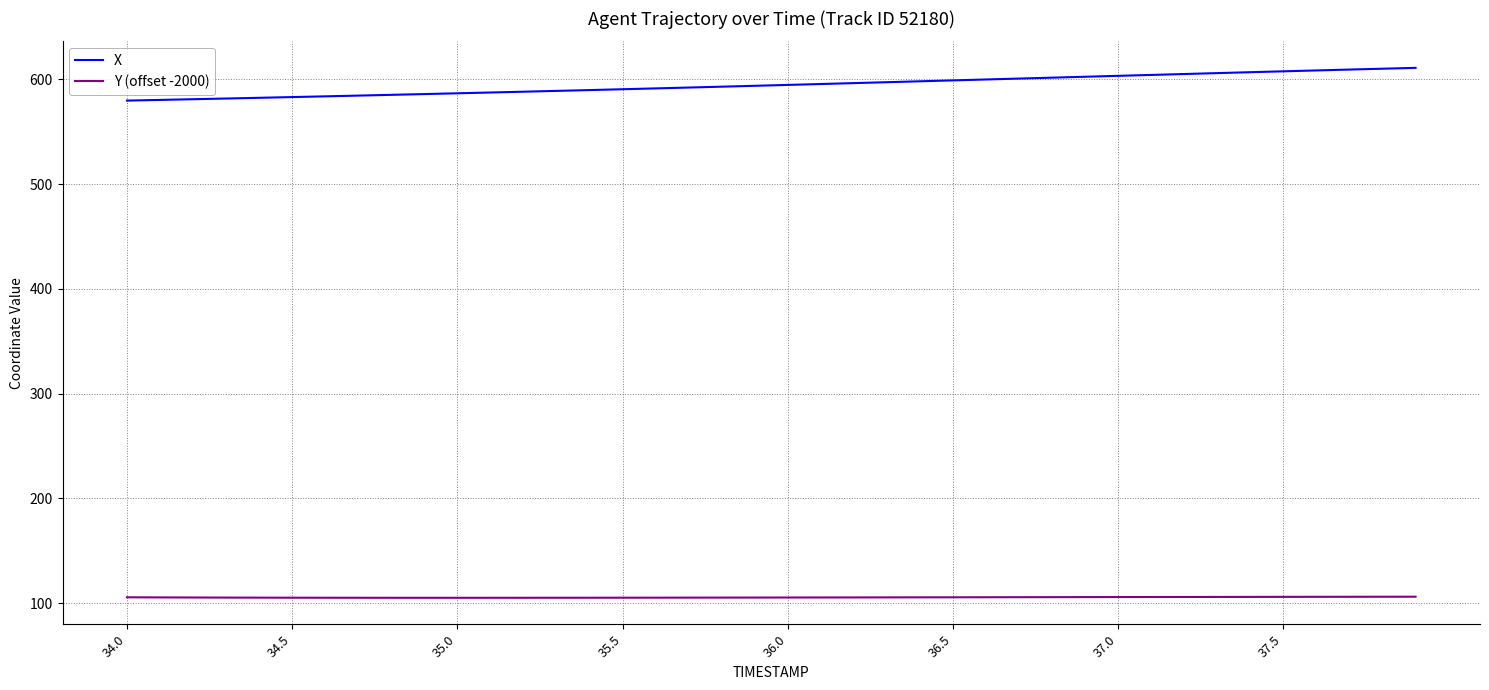

What is the difference between the maximum and minimum values in the X series?

31.3